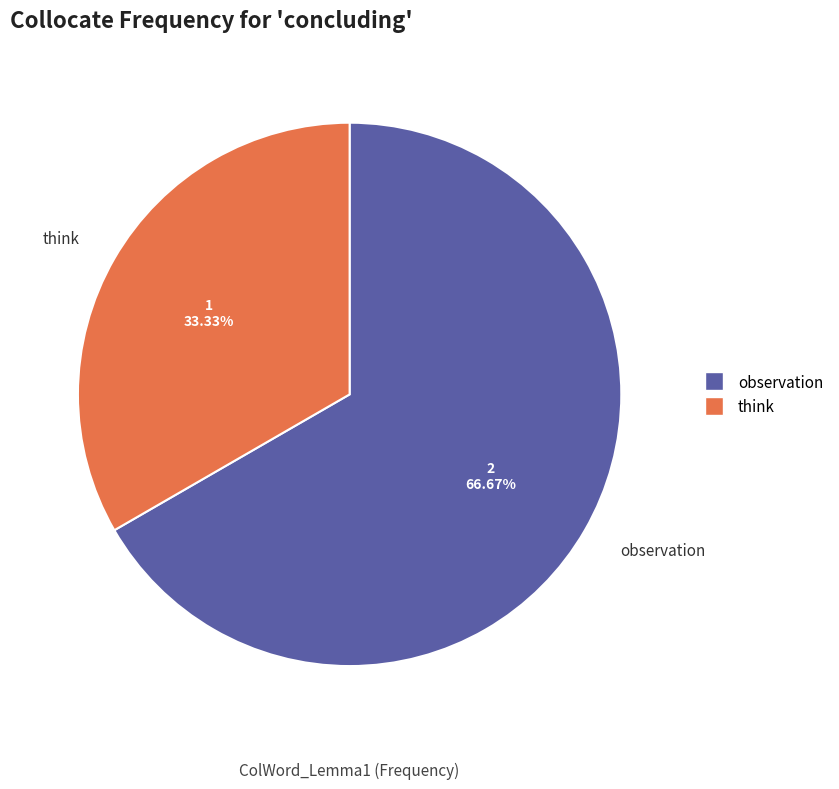

To the nearest percent, what is the combined percentage of think and observation?

100%